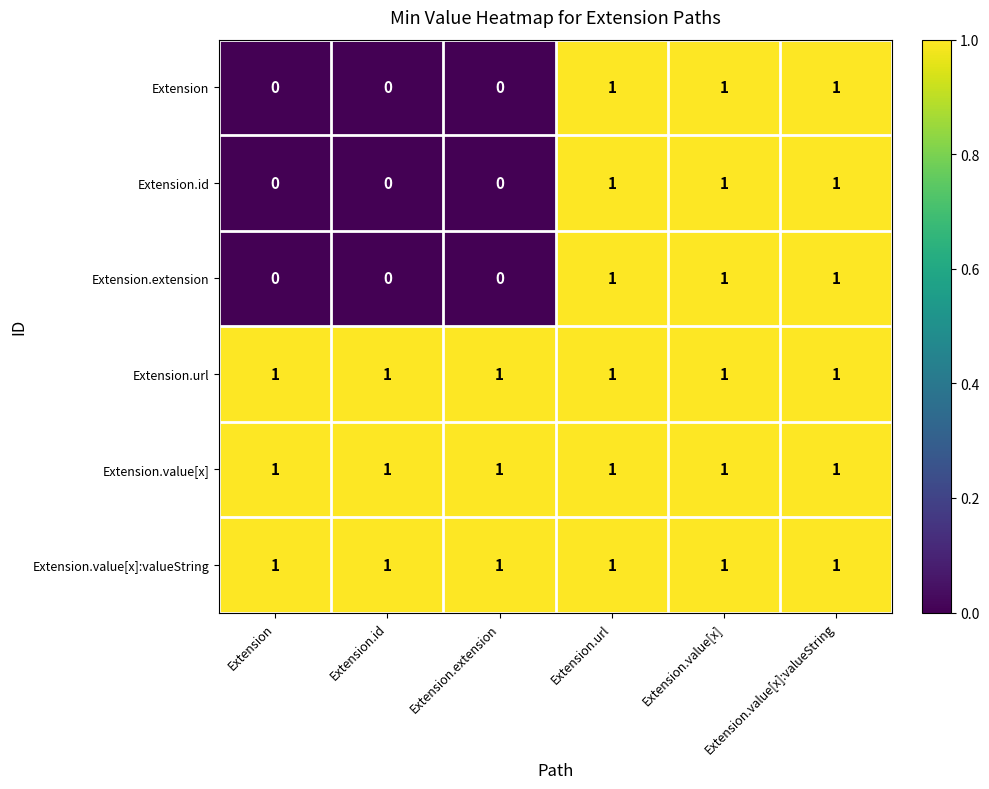

What is the sum of all Extension.id values?

3